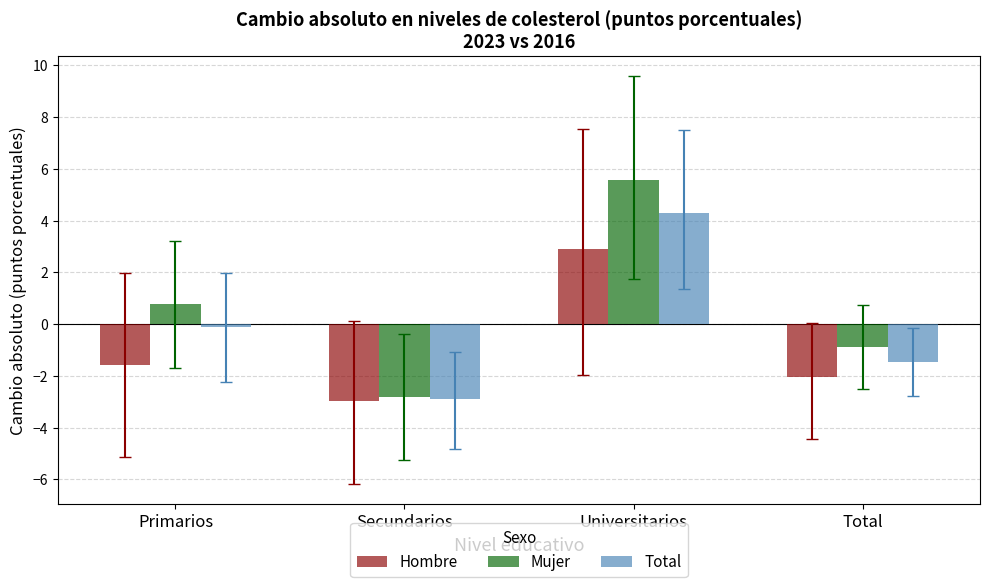

How many values in Total are below zero?

3